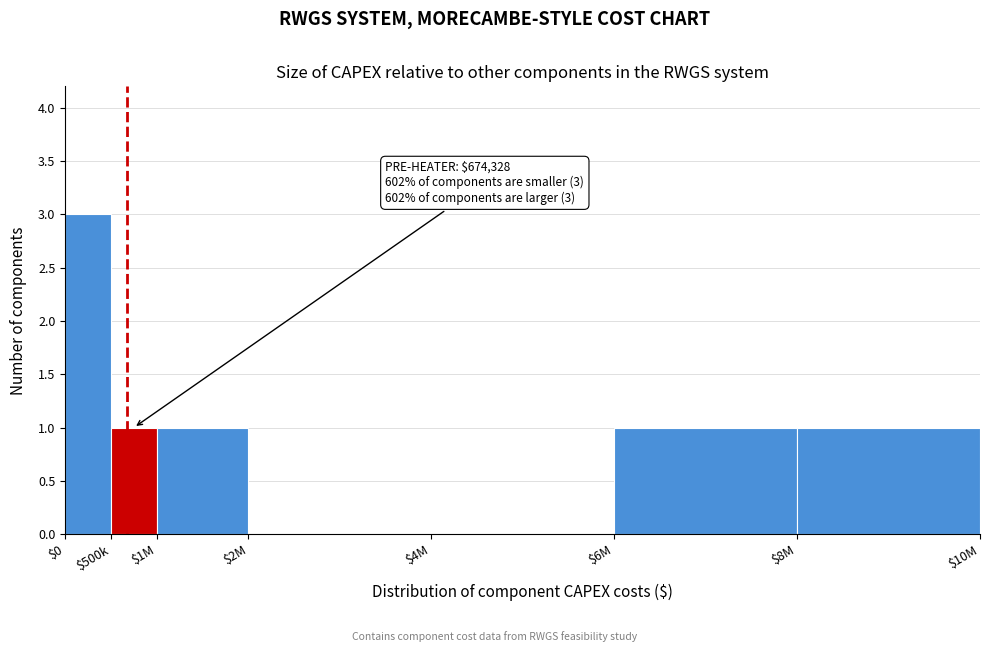

What is the sum of all values?

7